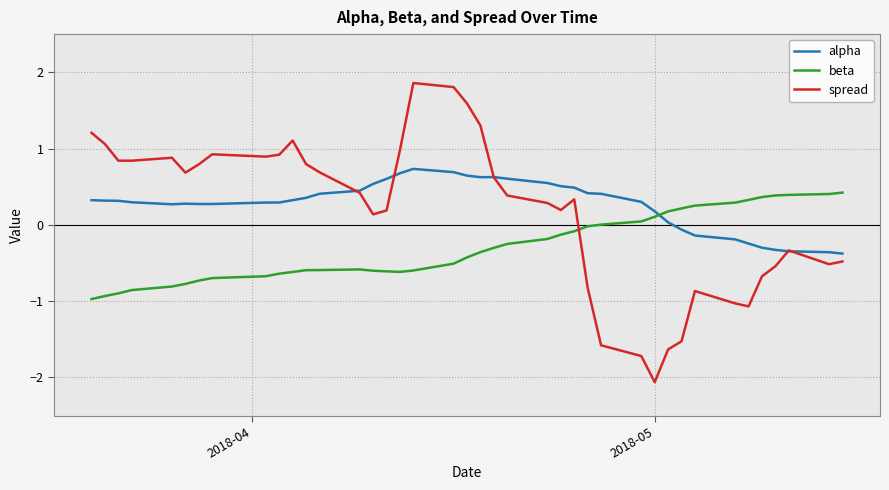

What is the lowest value of the spread series?

-2.1